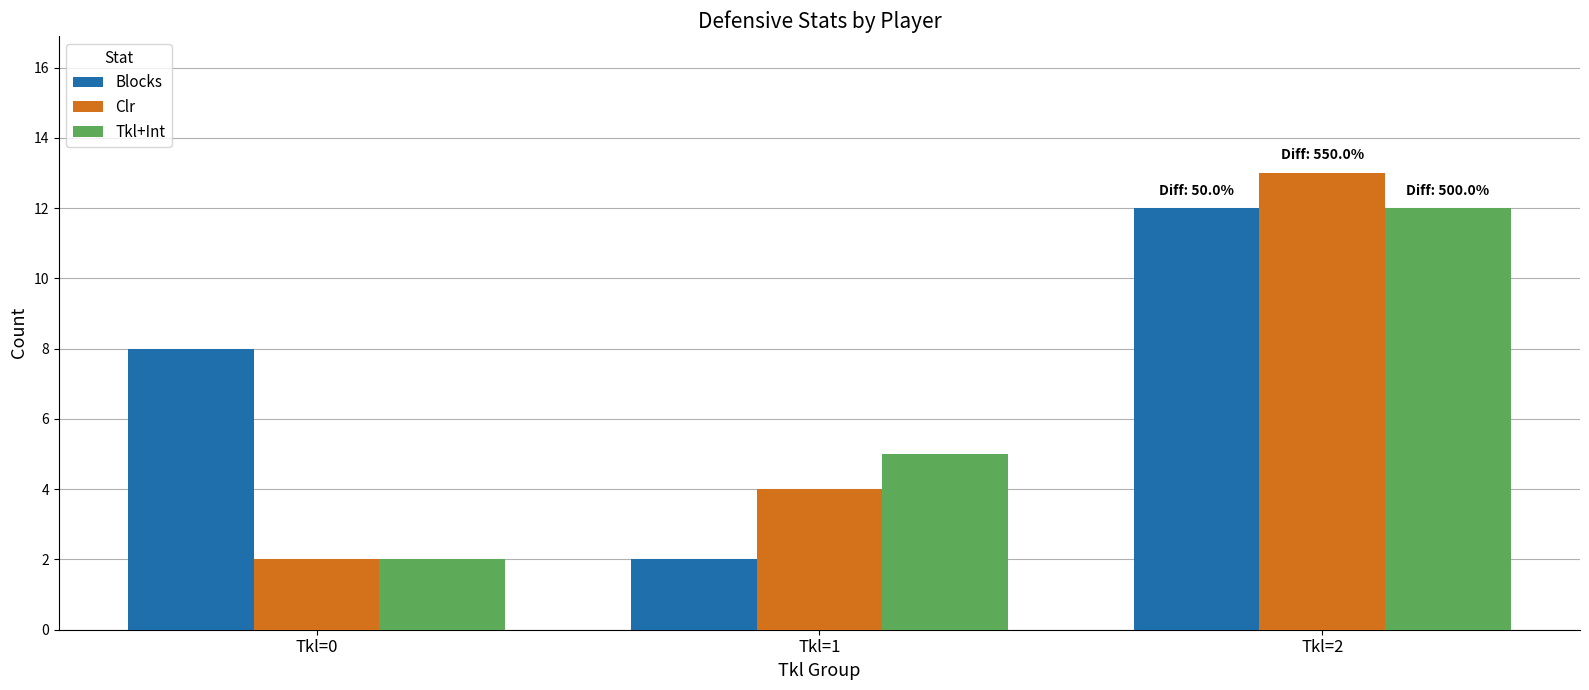

At Tkl=1, list the series in order from largest to smallest.

Tkl+Int, Clr, Blocks